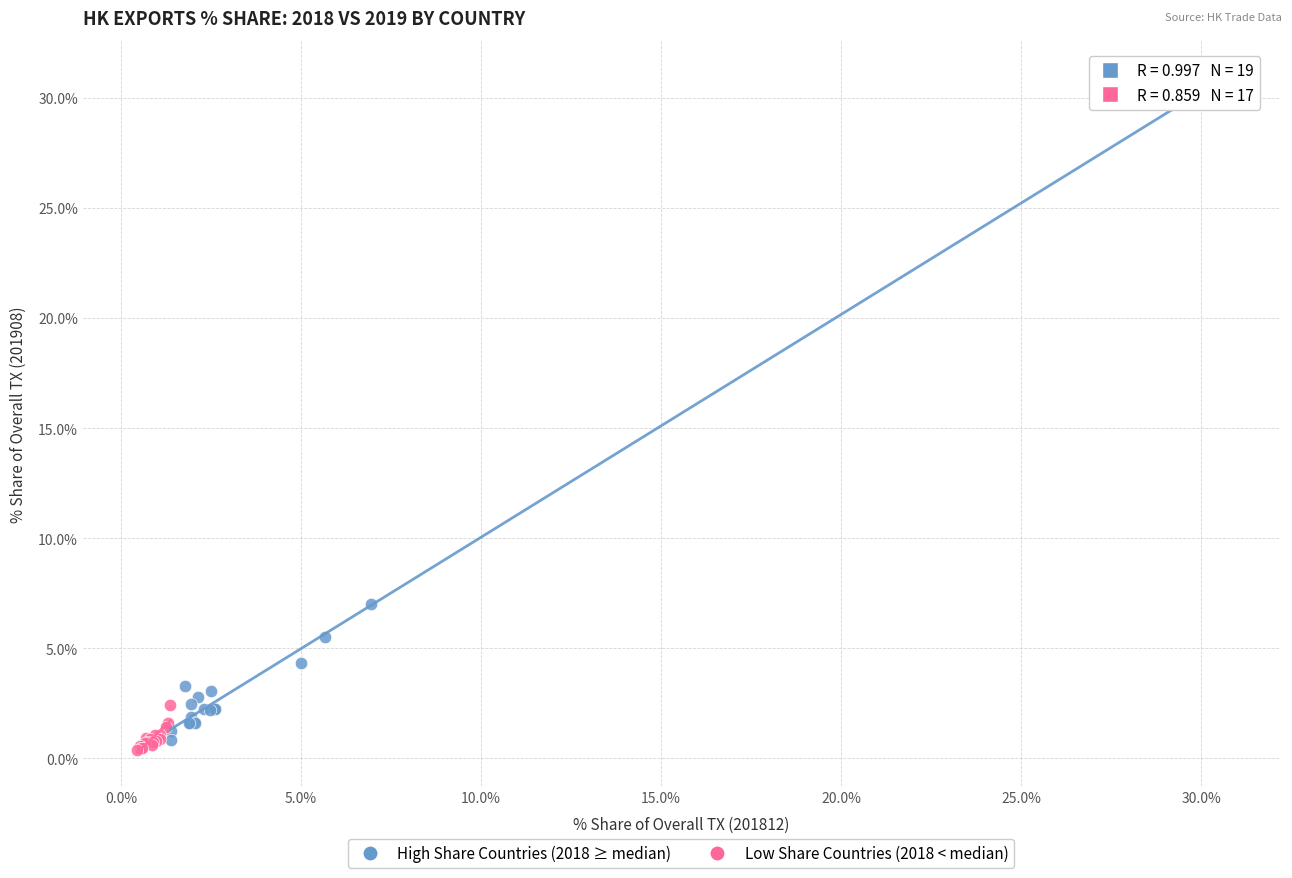

Which series has the widest spread of Y values?

High Share Countries (2018 ≥ median)